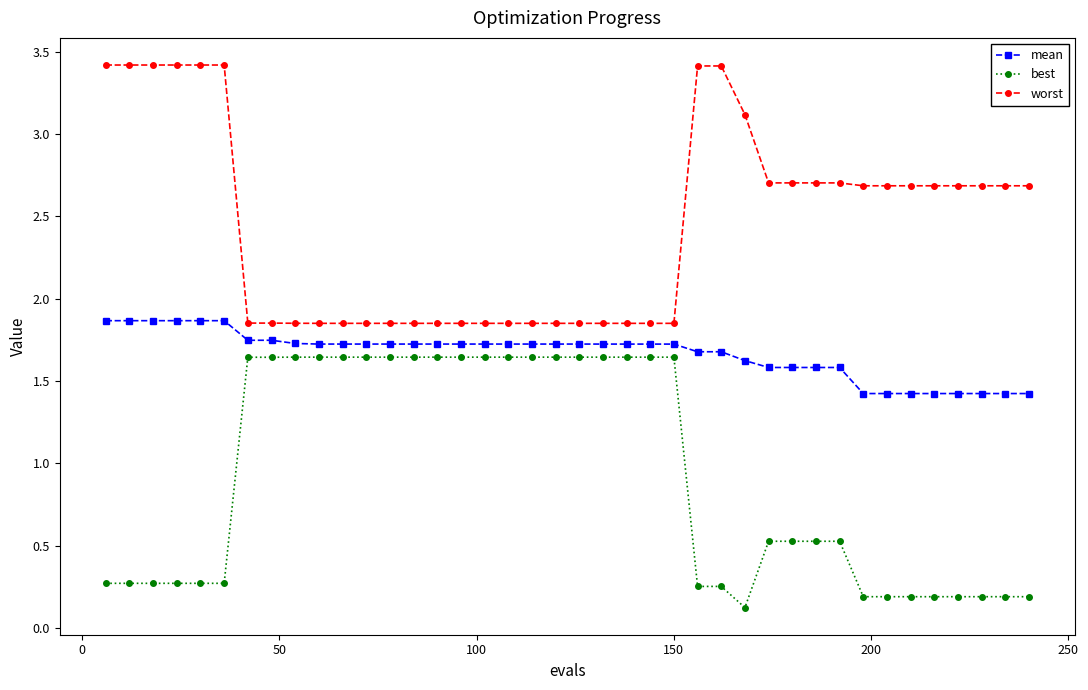

At how many categories does at least one series exceed 2?

21